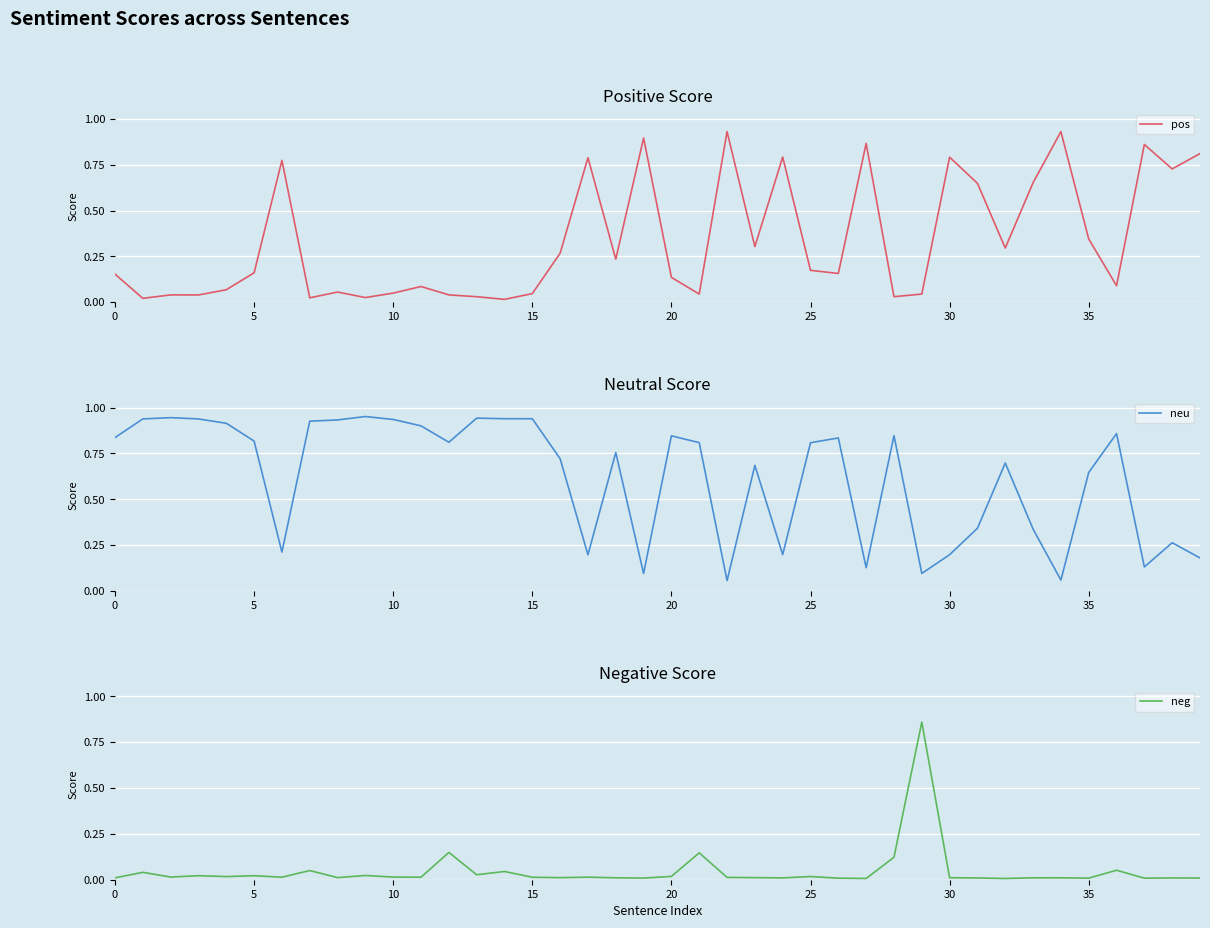

Which series has the largest range (max minus min)?

pos